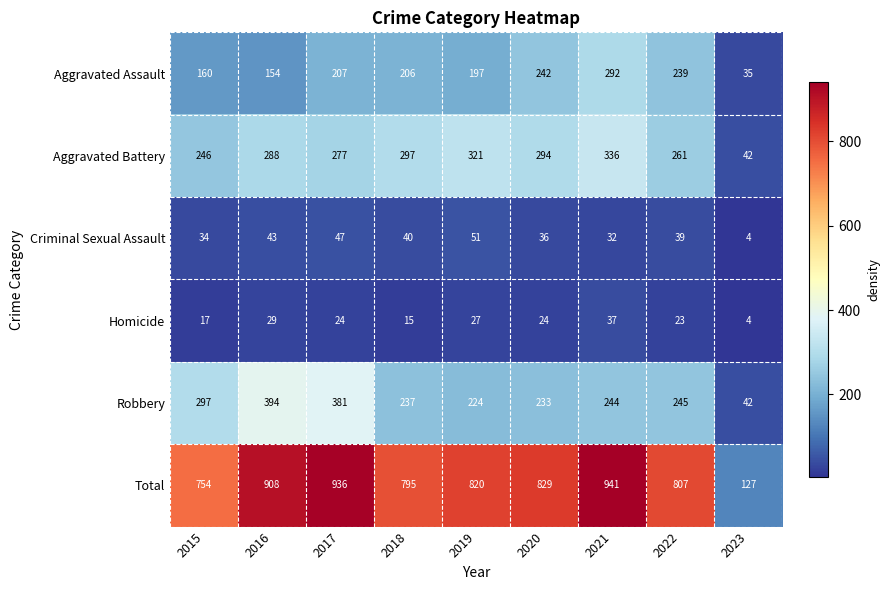

Between 2018 and 2023, which series saw the biggest shift?

Total